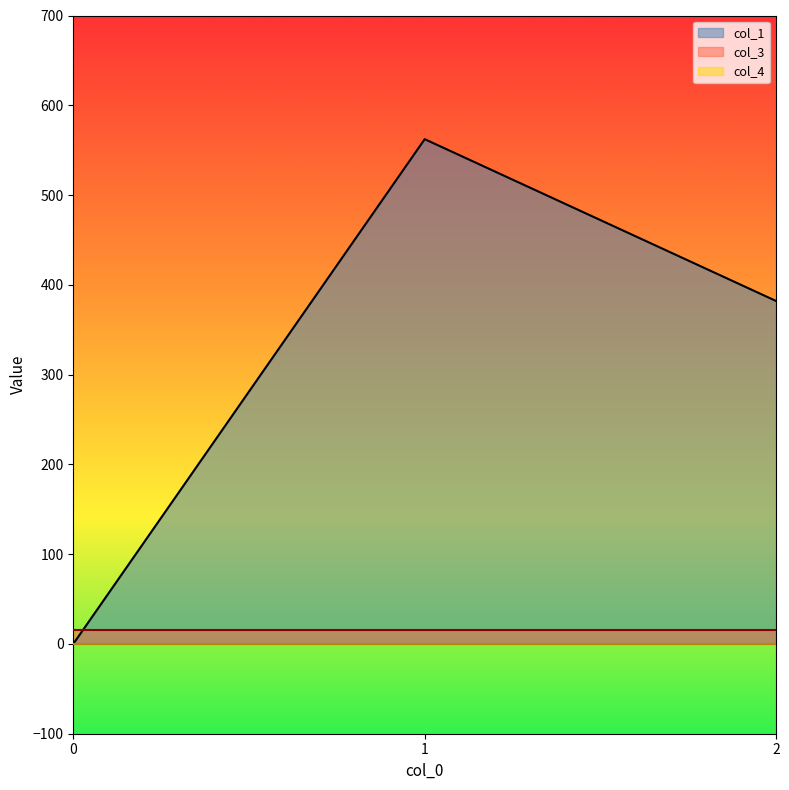

At which label is col_1 closest to 281?

2